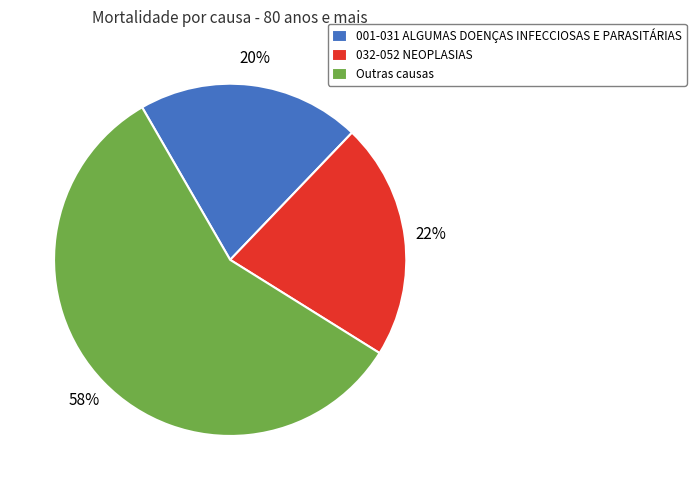

How many segments does this pie chart have?

3